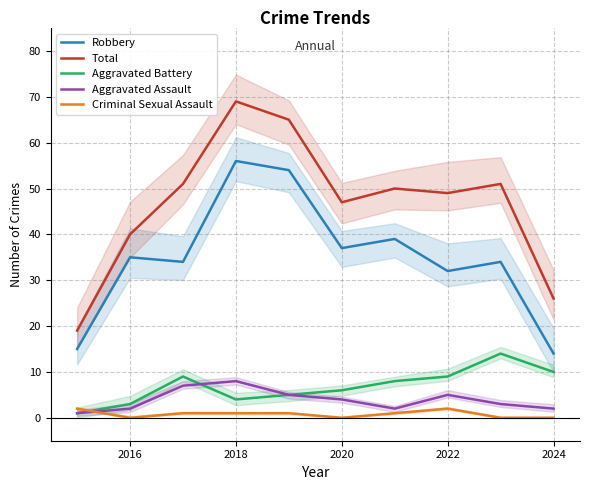

The value of Robbery at 2020 is 26. True or false?

False